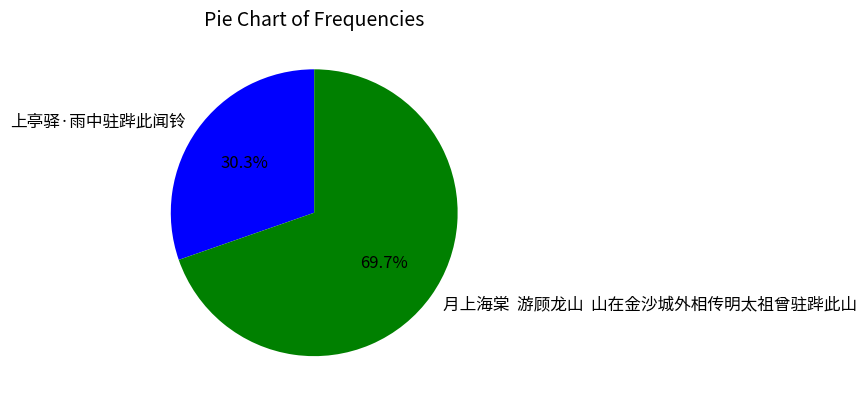

Between 上亭驿·雨中驻跸此闻铃 and 月上海棠 游顾龙山 山在金沙城外相传明太祖曾驻跸此山, which is larger?

月上海棠 游顾龙山 山在金沙城外相传明太祖曾驻跸此山